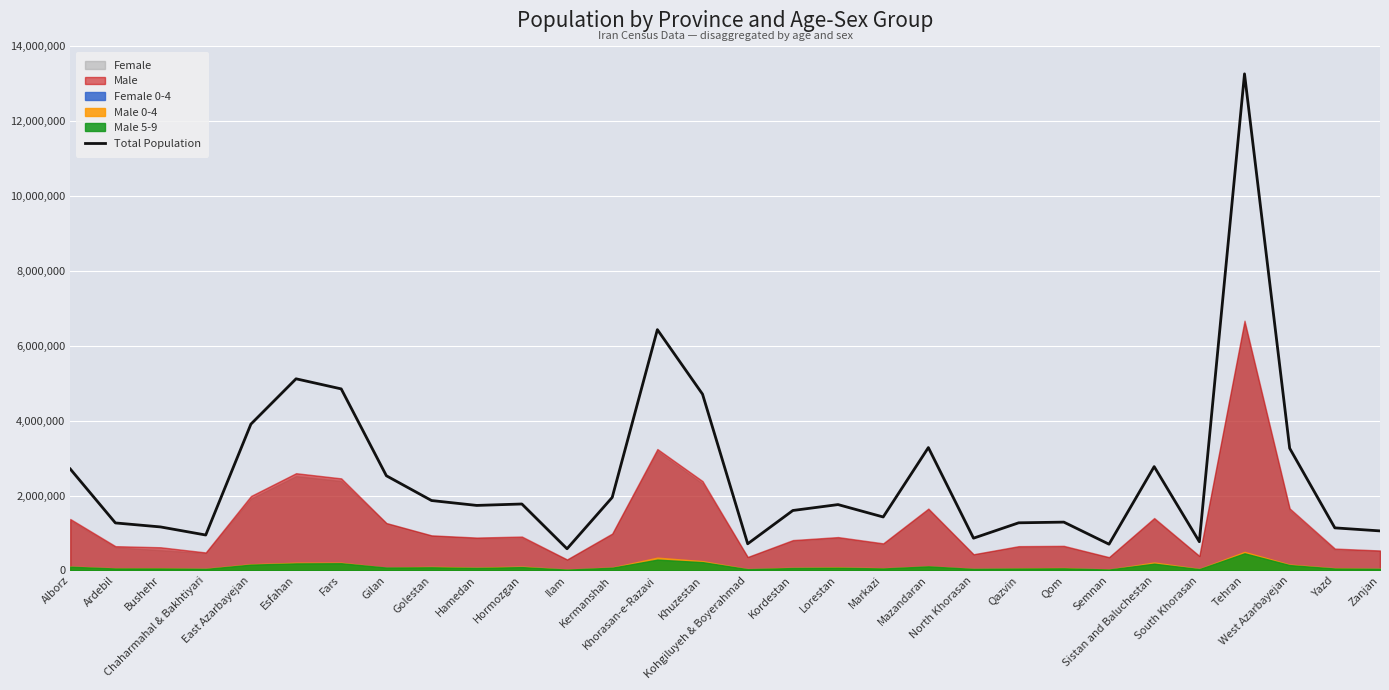

True or false: there are more than 1 points higher than both neighbors.

True